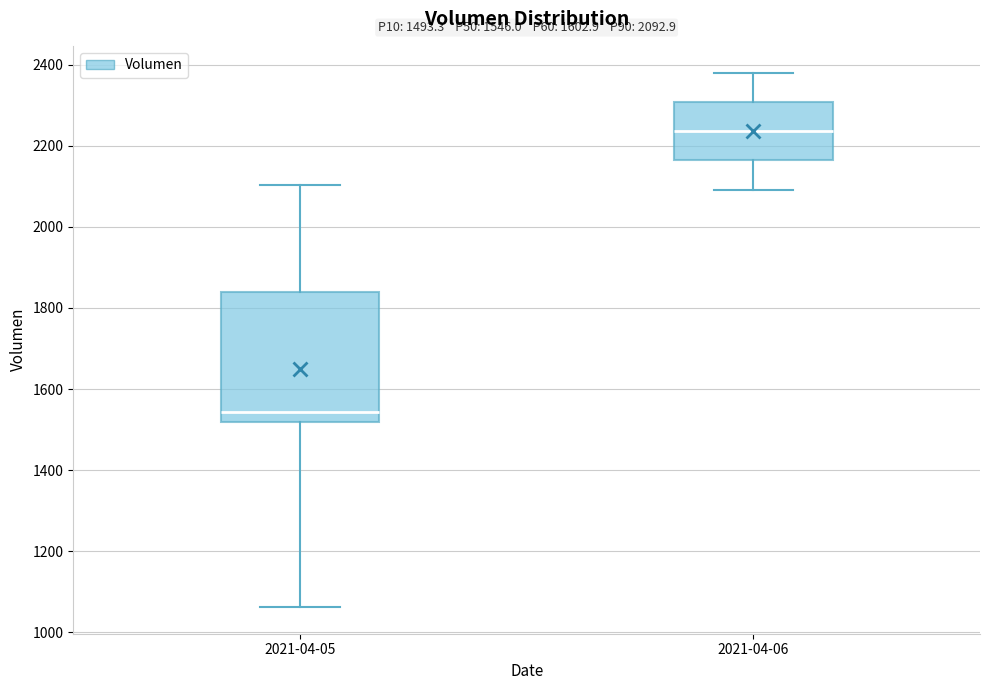

Which box has the lowest median line?

2021-04-05